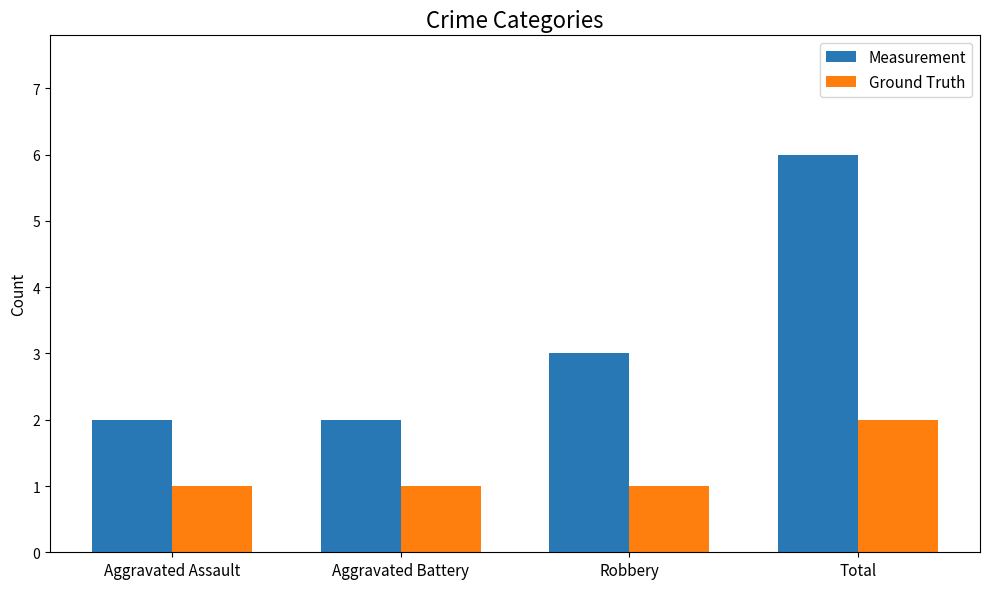

How many categories are shown in the chart?

4